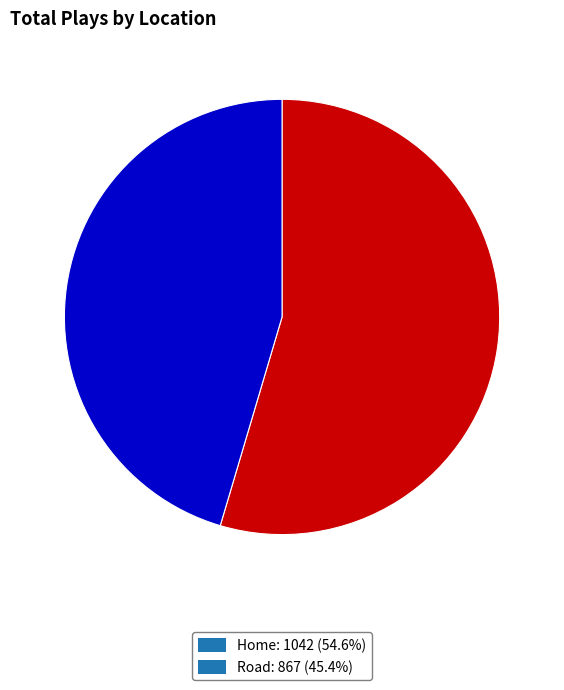

Which slice is the smallest?

Road